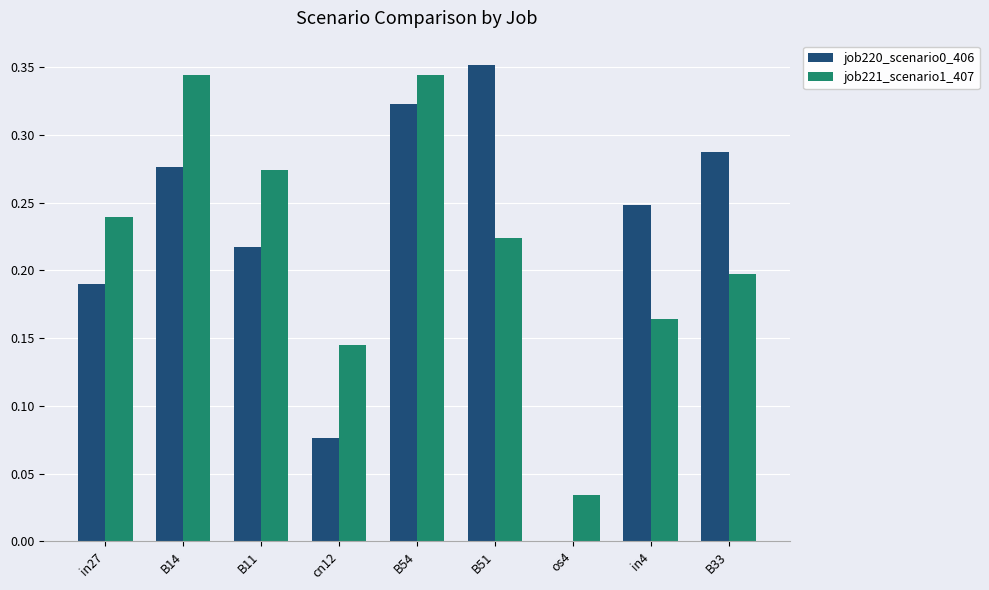

Is the value of job220_scenario0_406 at in27 greater than the value of job221_scenario1_407 at B54?

No